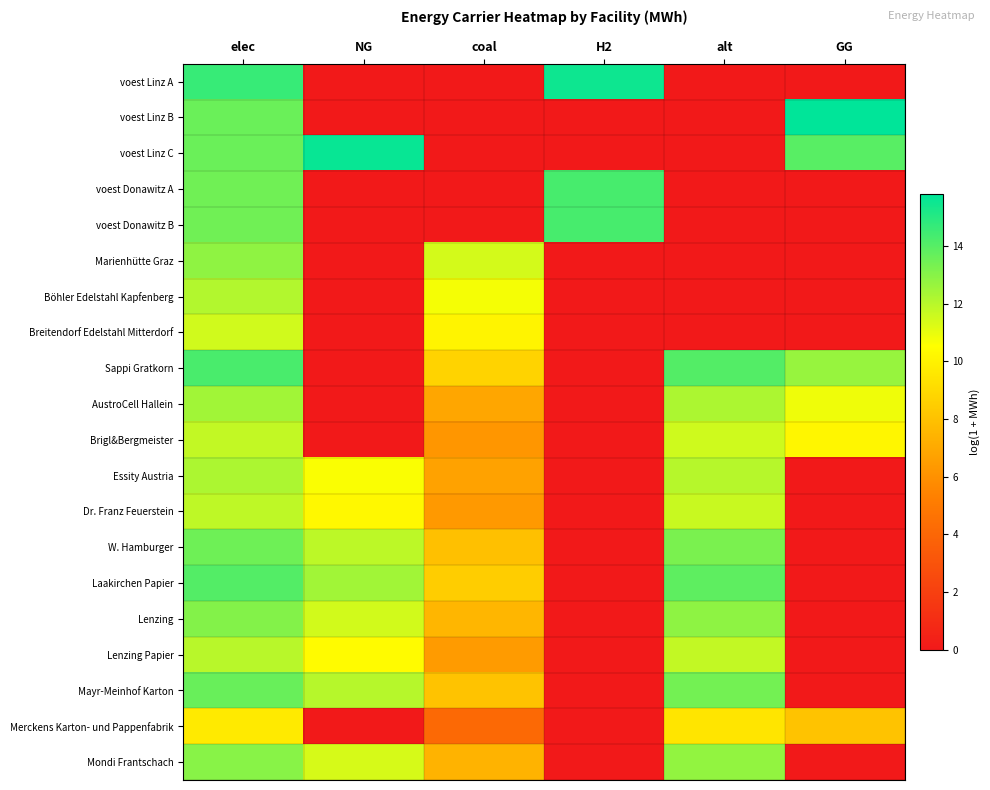

At how many categories does at least one series exceed 6?

6